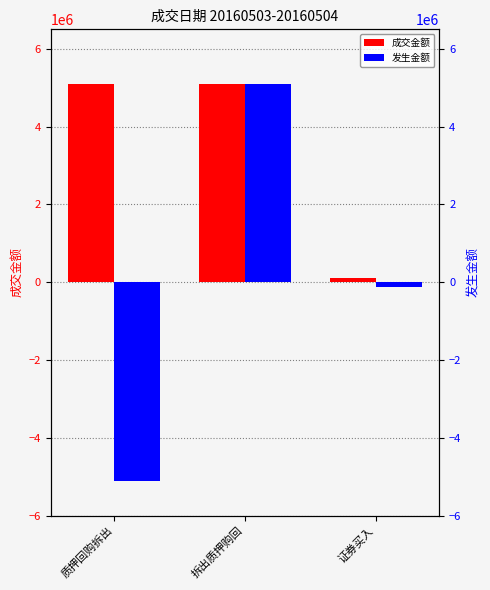

Reading right to left, extract all data points from this chart.

成交金额: 证券买入=116300.0	拆出质押购回=5100000.0	质押回购拆出=5100000.0
发生金额: 证券买入=-116325.6	拆出质押购回=5100259.6	质押回购拆出=-5100051.0